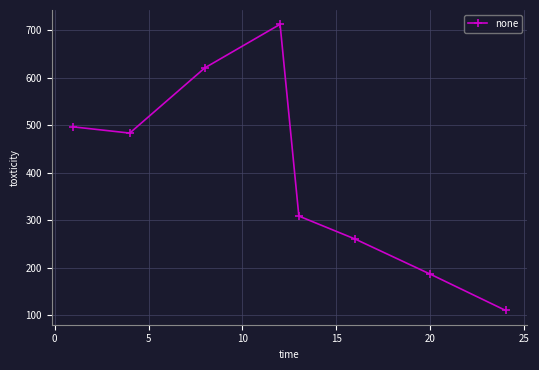

Reading left to right, extract all data points from this chart.

496.3	483.3	620.4	711.8	308.9	260.5	186.7	110.7